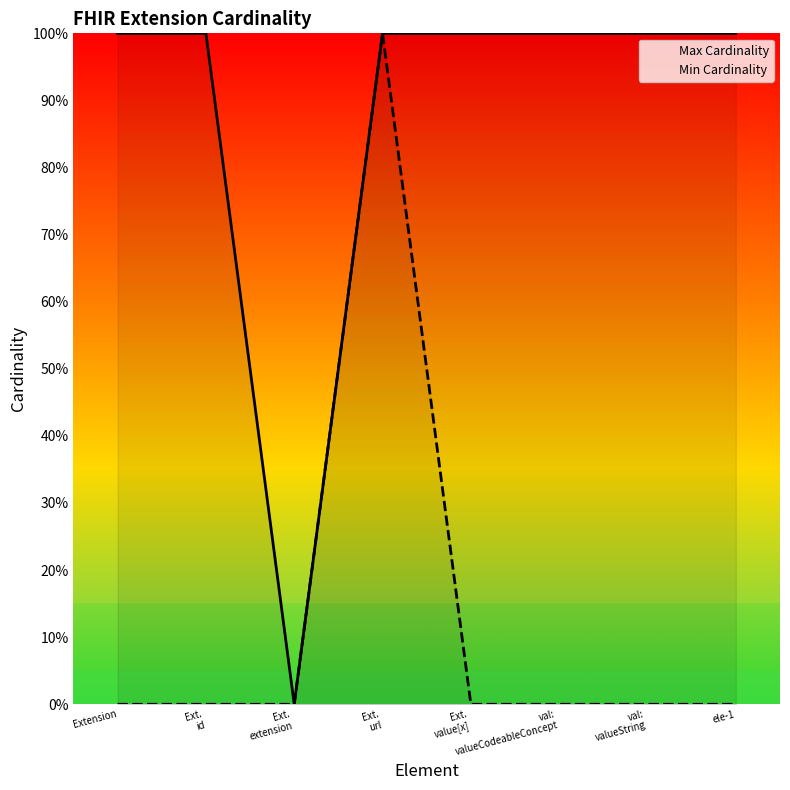

At which category does the chart reach its peak across all series?

Extension